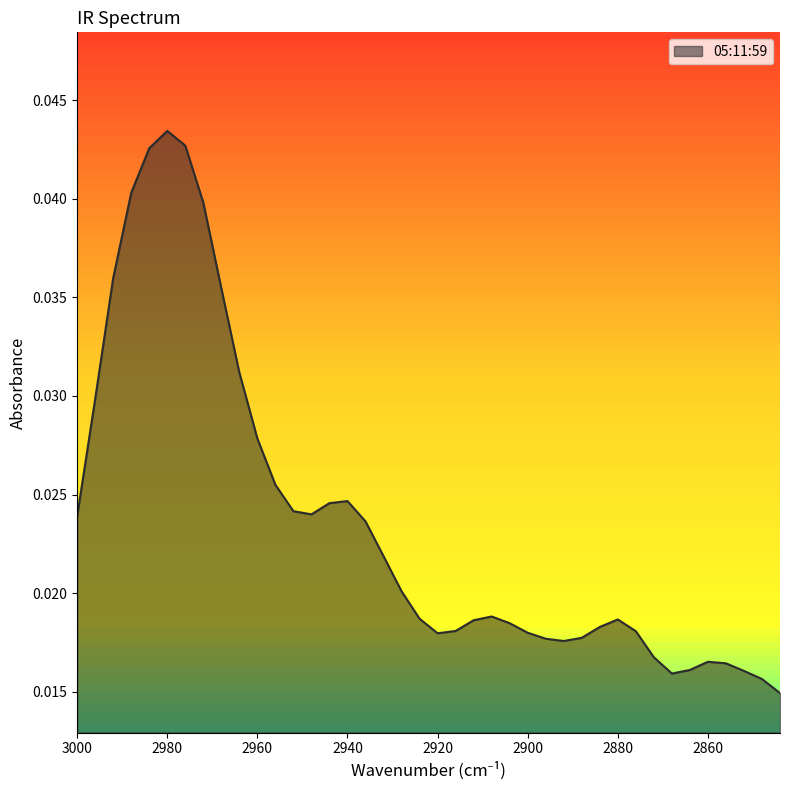

How many points are higher than both their immediate neighbors (excluding endpoints)?

5